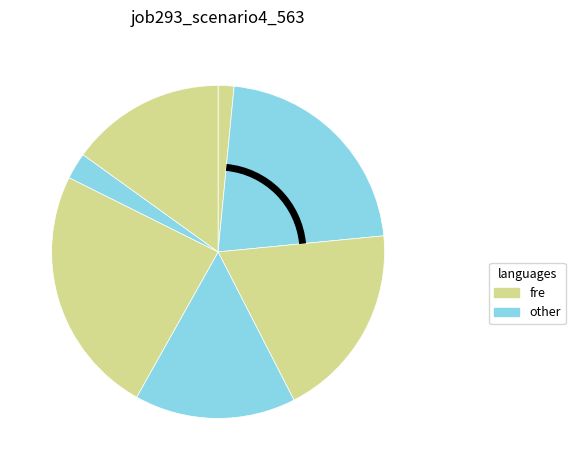

How many slices are in this pie chart?

7